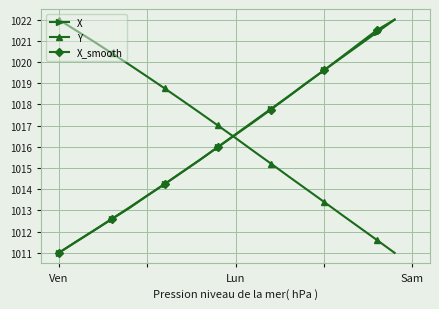

How many intersections are there between X_smooth and Y?

1